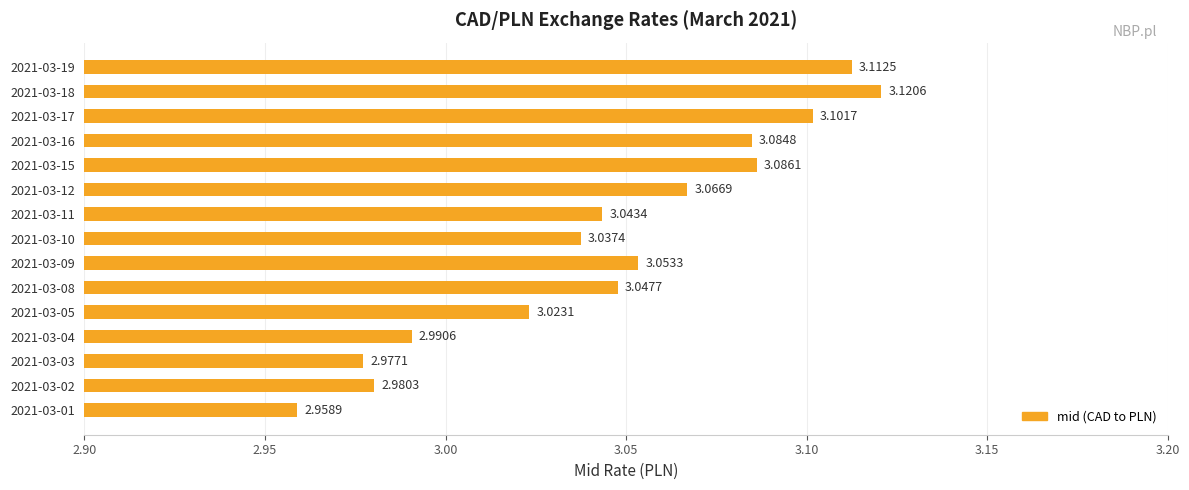

List the labels in order of value, largest first.

2021-03-18, 2021-03-19, 2021-03-17, 2021-03-15, 2021-03-16, 2021-03-12, 2021-03-09, 2021-03-08, 2021-03-11, 2021-03-10, 2021-03-05, 2021-03-04, 2021-03-02, 2021-03-03, 2021-03-01